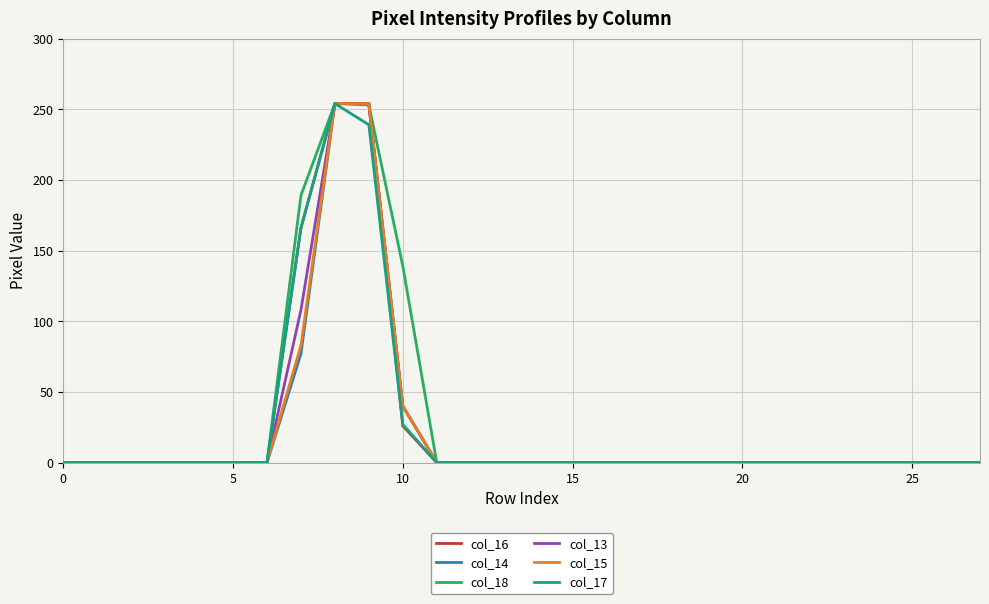

What is the maximum value shown in the chart?

254